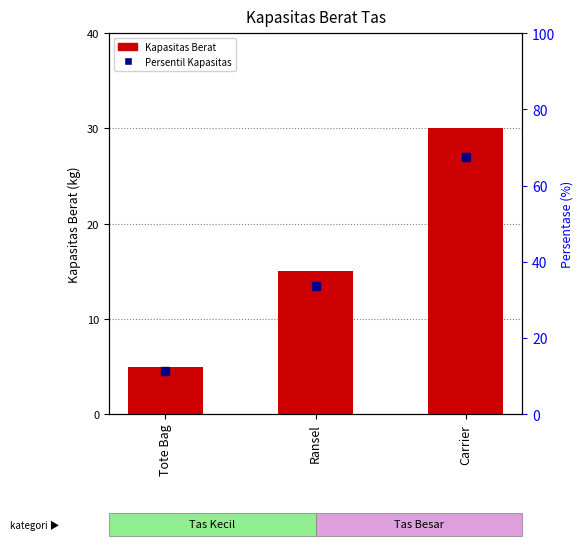

Does the chart contain any negative values?

No